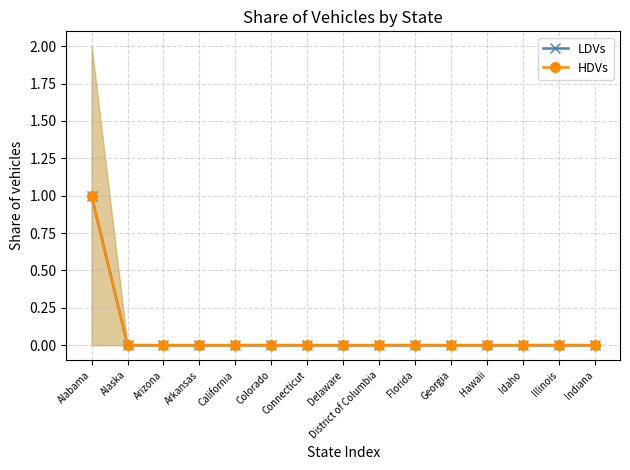

True or false: HDVs and LDVs intersect in this chart.

False